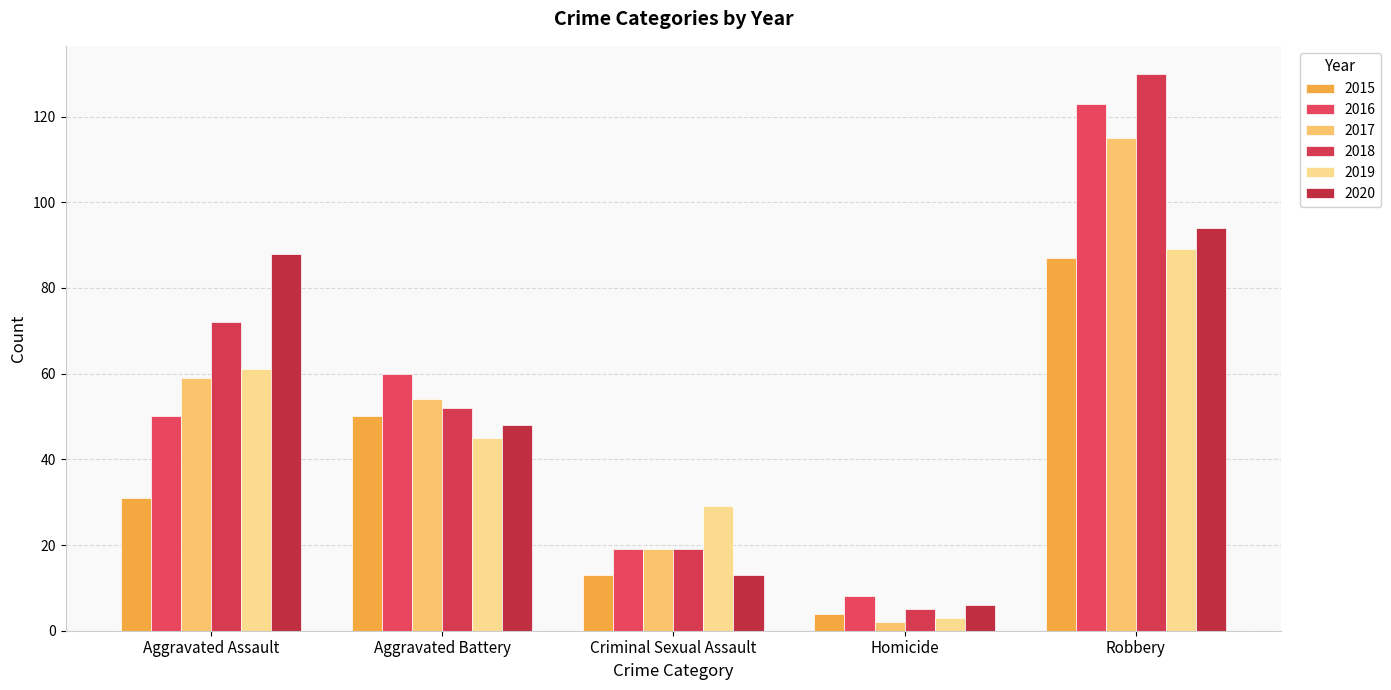

How many bars are there in total?

30